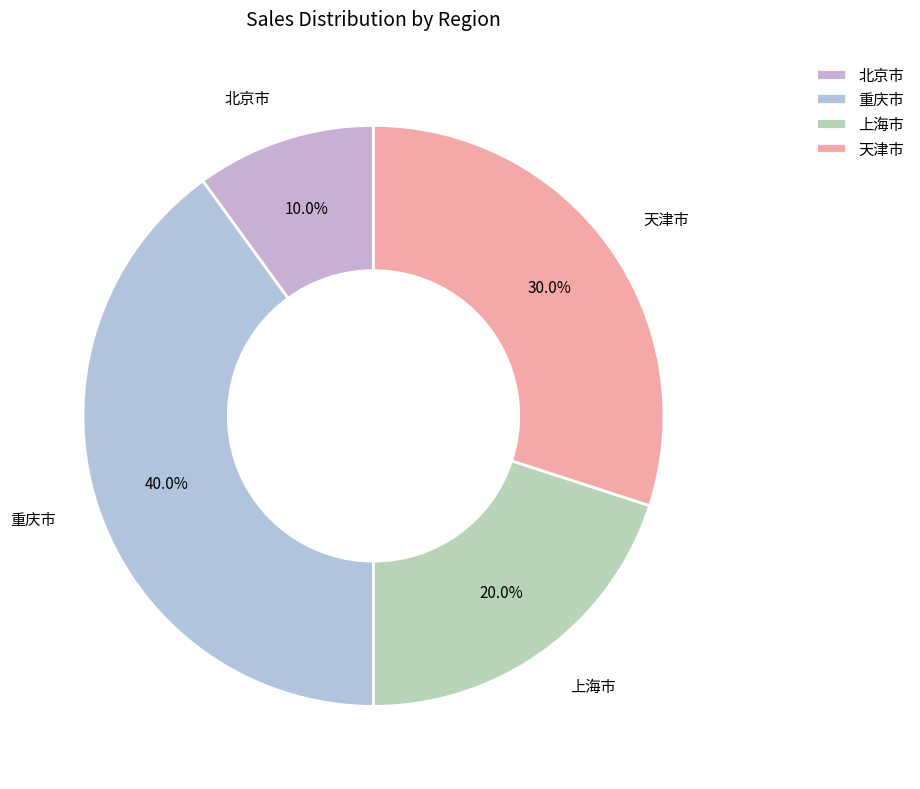

Which category has the biggest portion of the pie?

重庆市